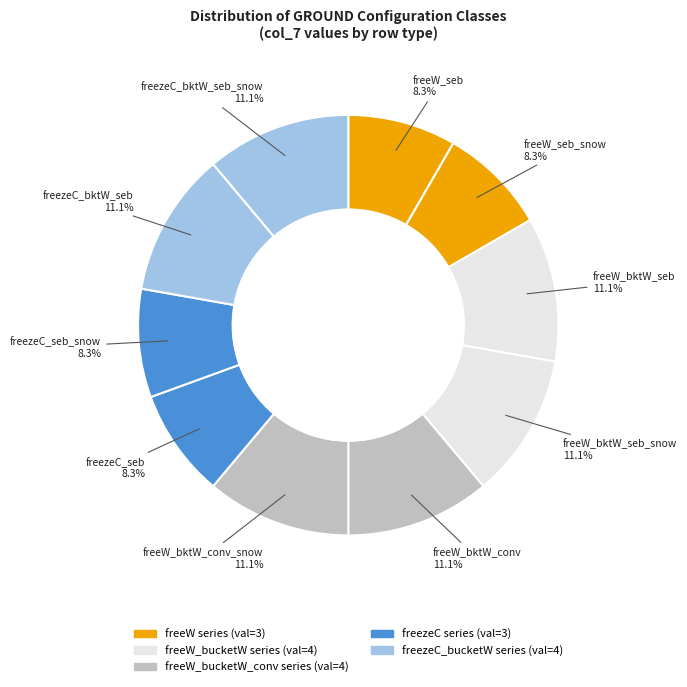

Which category has the smallest portion of the pie?

GROUND_freeW_seb